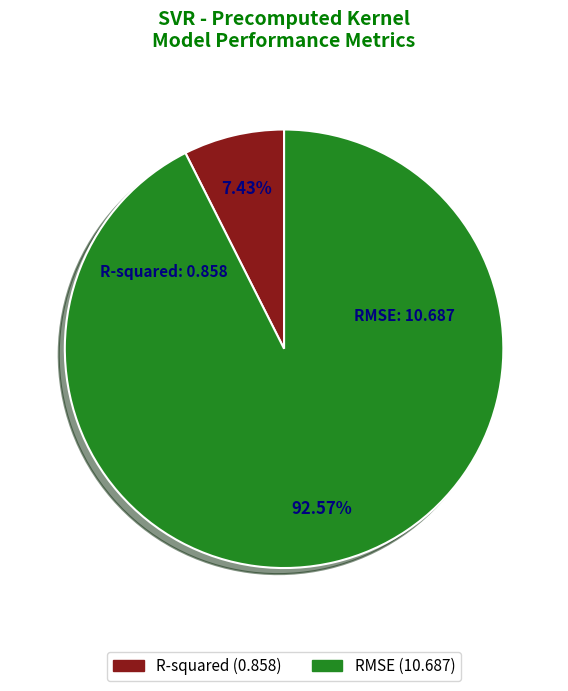

The RMSE slice represents 83% of the pie. True or false?

False